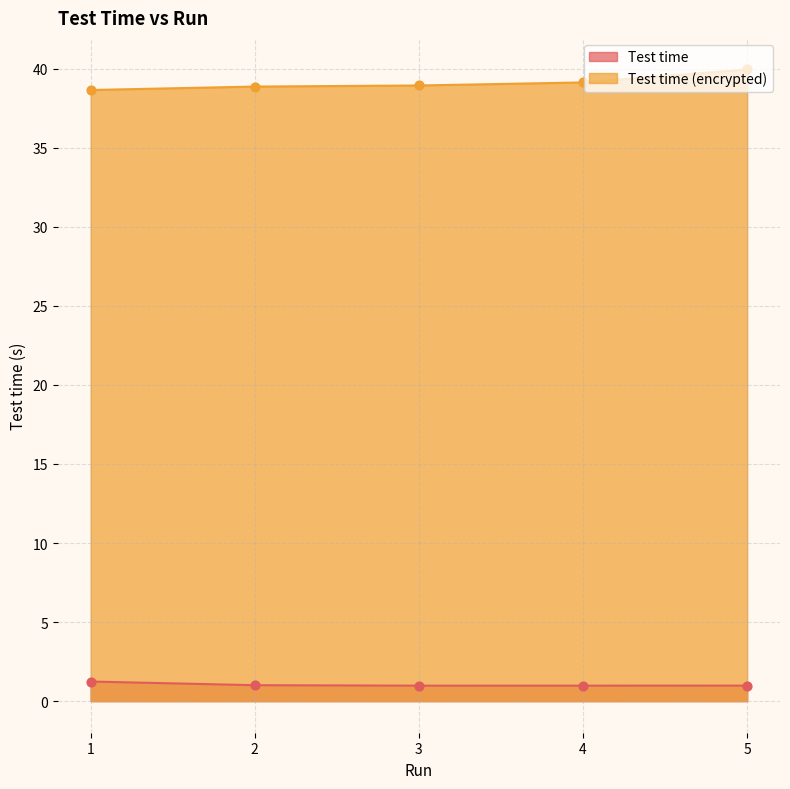

What are all the series names shown in the legend?

Test time, Test time (encrypted)